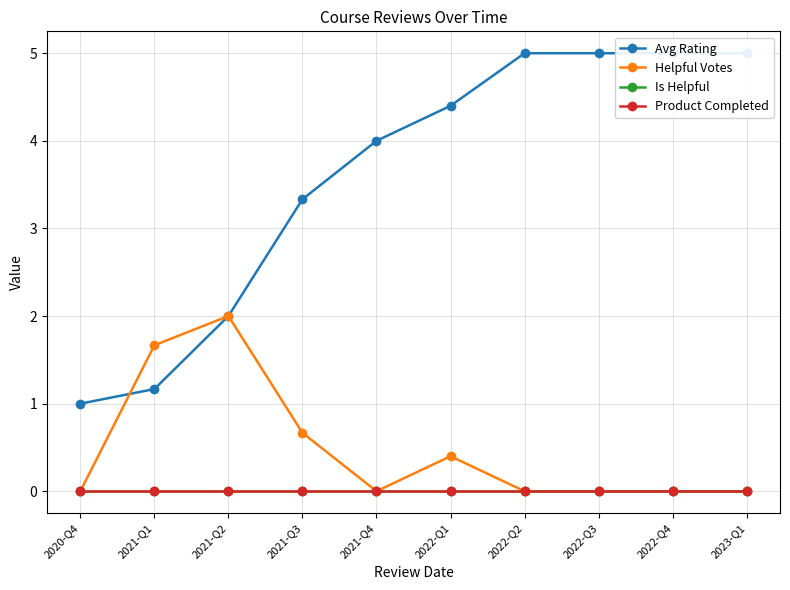

Which series has the largest total across all categories?

Avg Rating